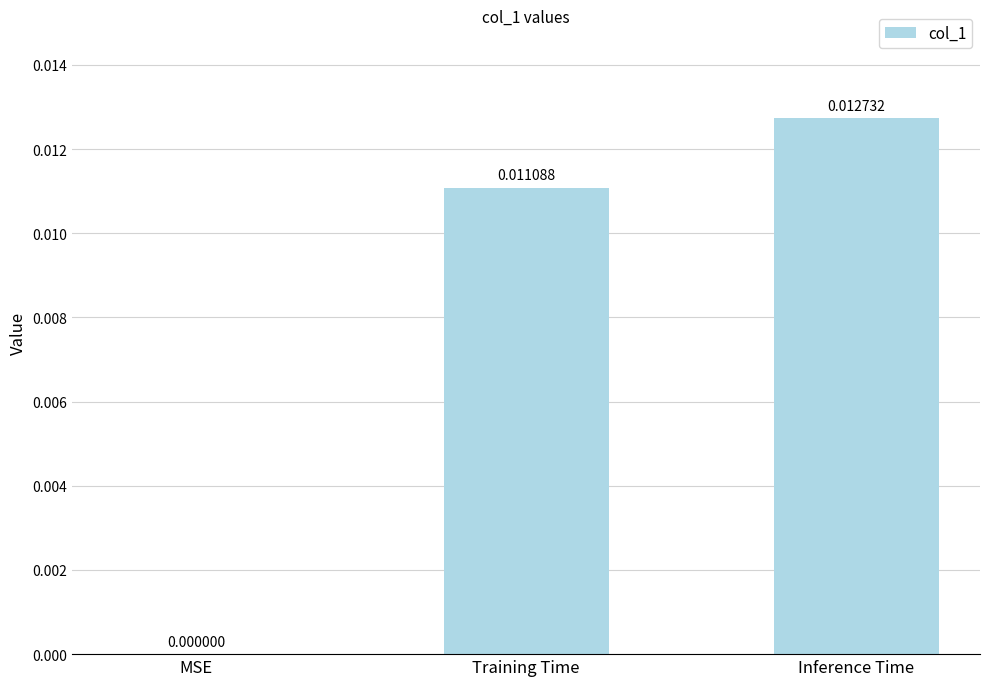

Where is the data nearest to the value 0?

MSE